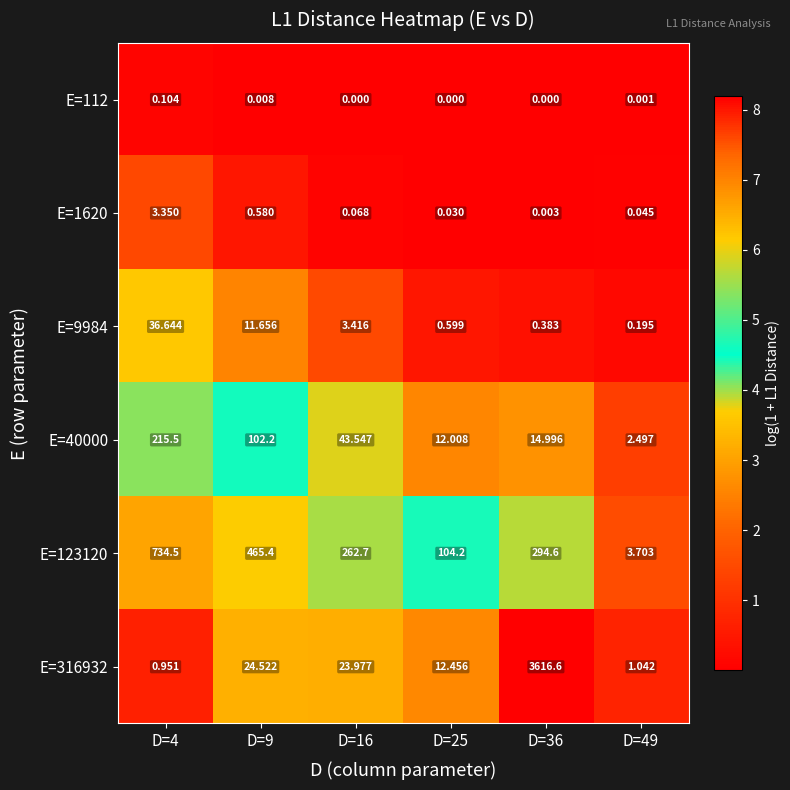

Is the value of E=9984 at D=4 greater than the value of E=1620 at D=16?

Yes